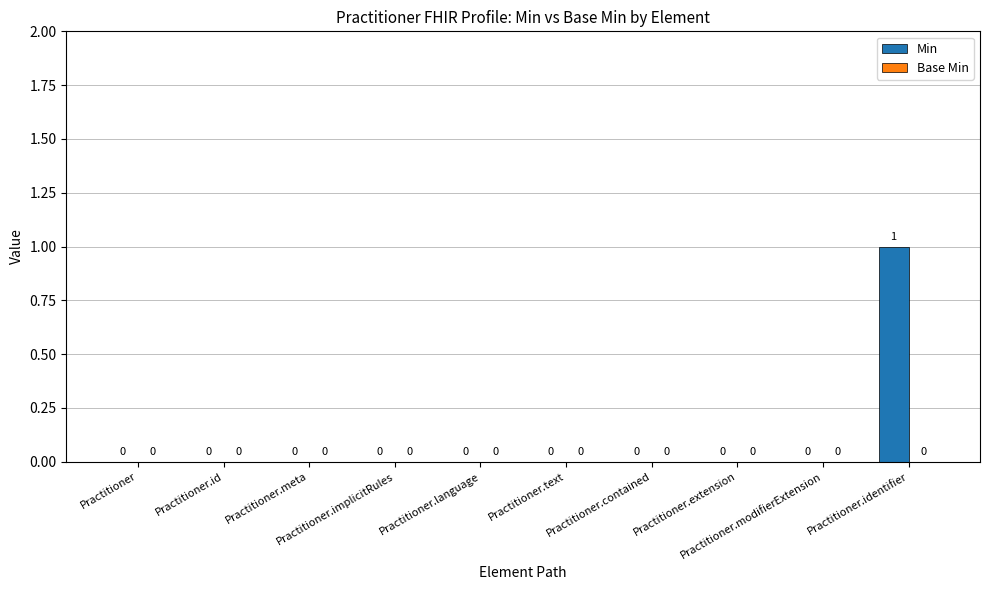

How many values are between 0 and 1?

10